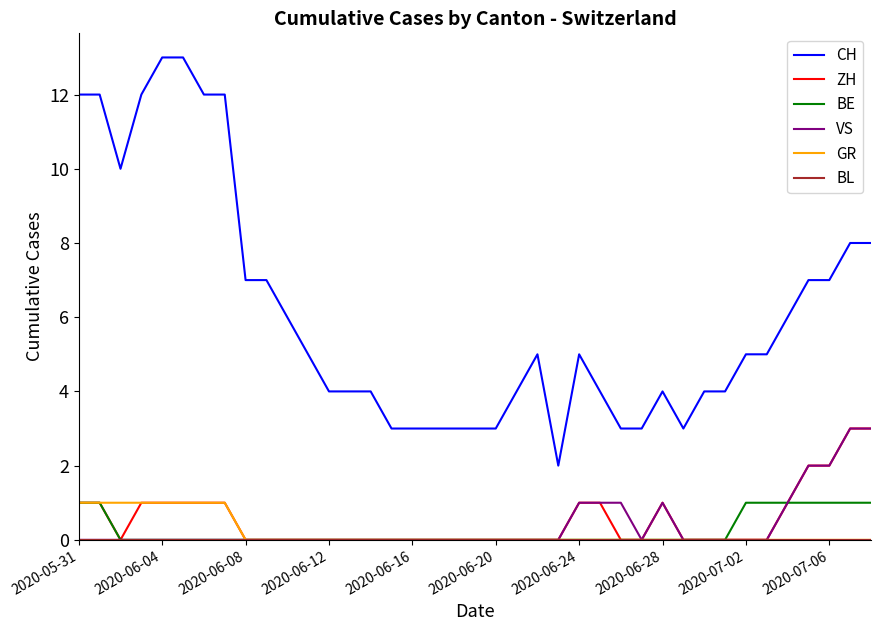

How many distinct data groups are displayed?

6